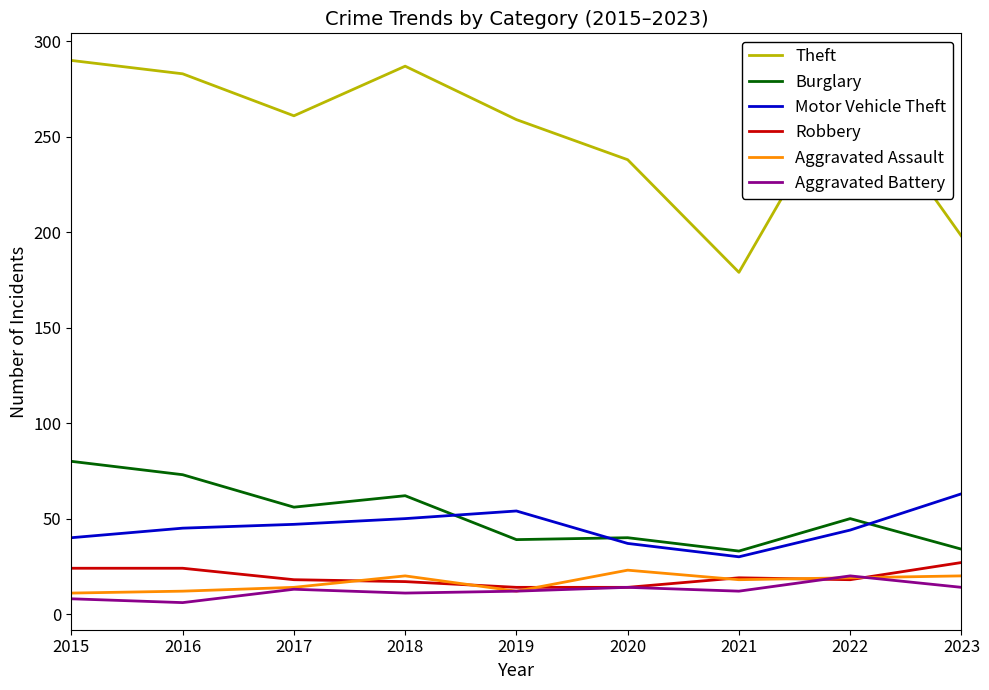

True or false: Motor Vehicle Theft and Robbery intersect in this chart.

False